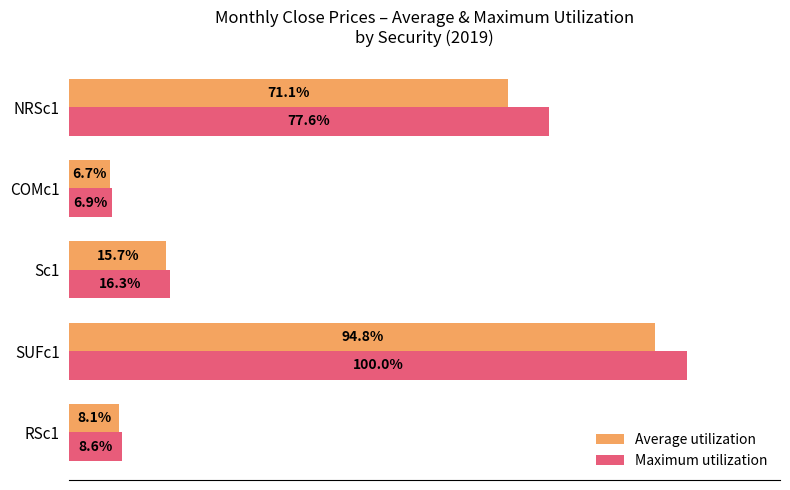

Between RSc1 and SUFc1, which series saw the biggest shift?

Maximum utilization